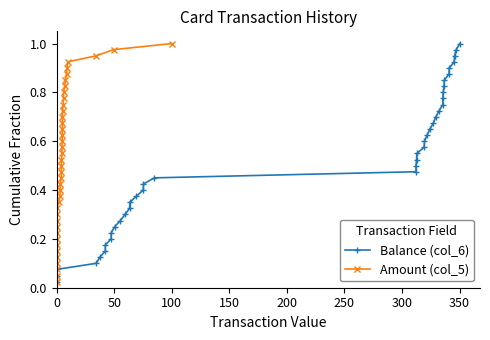

Rank the series by their maximum value, from lowest to highest.

Balance (col_6), Amount (col_5)